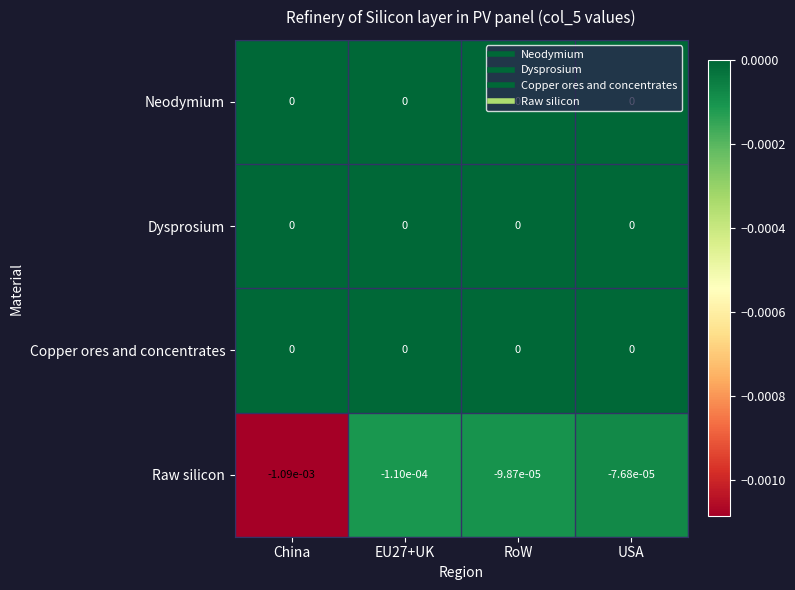

Which series has the largest range (max minus min)?

Raw silicon